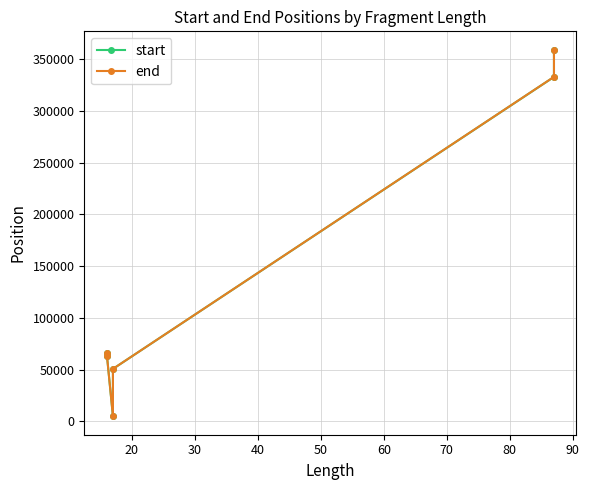

What is the greatest value displayed?

359155